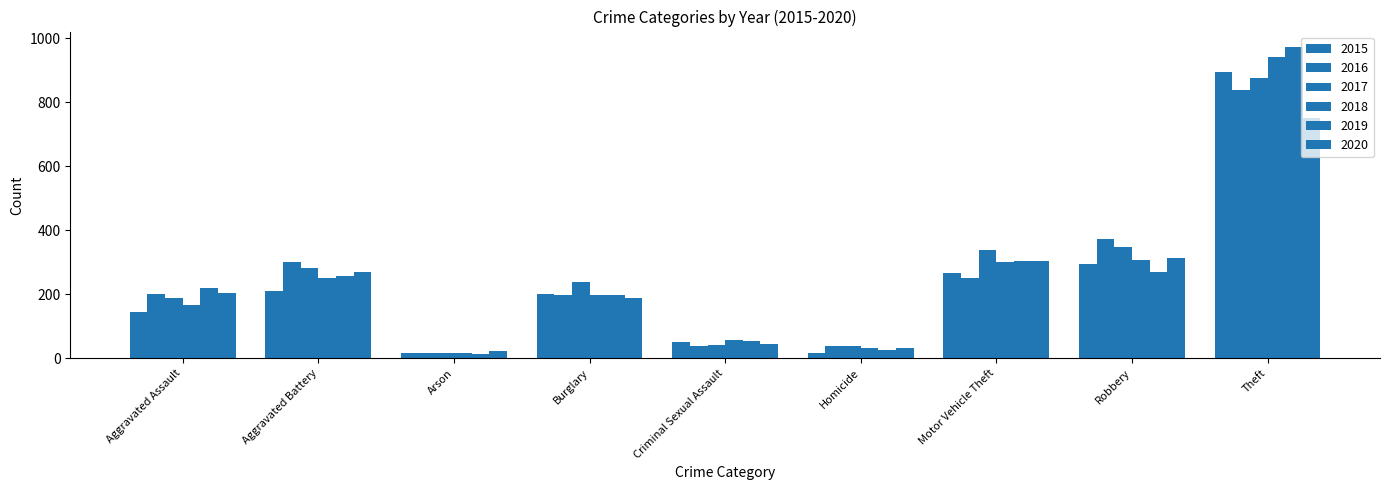

At which label does 2016 reach its peak?

Theft